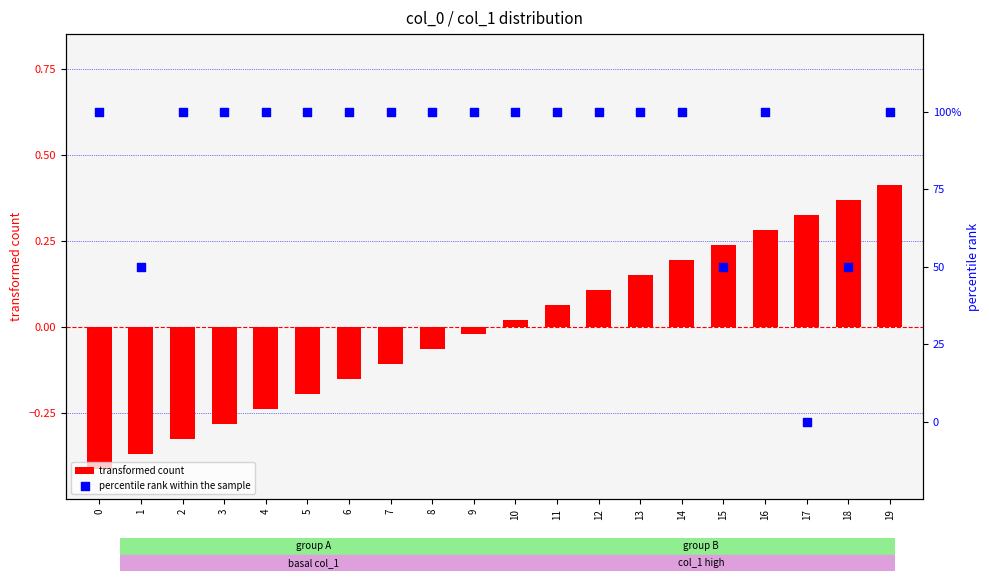

Which series reaches the minimum Y coordinate?

transformed count